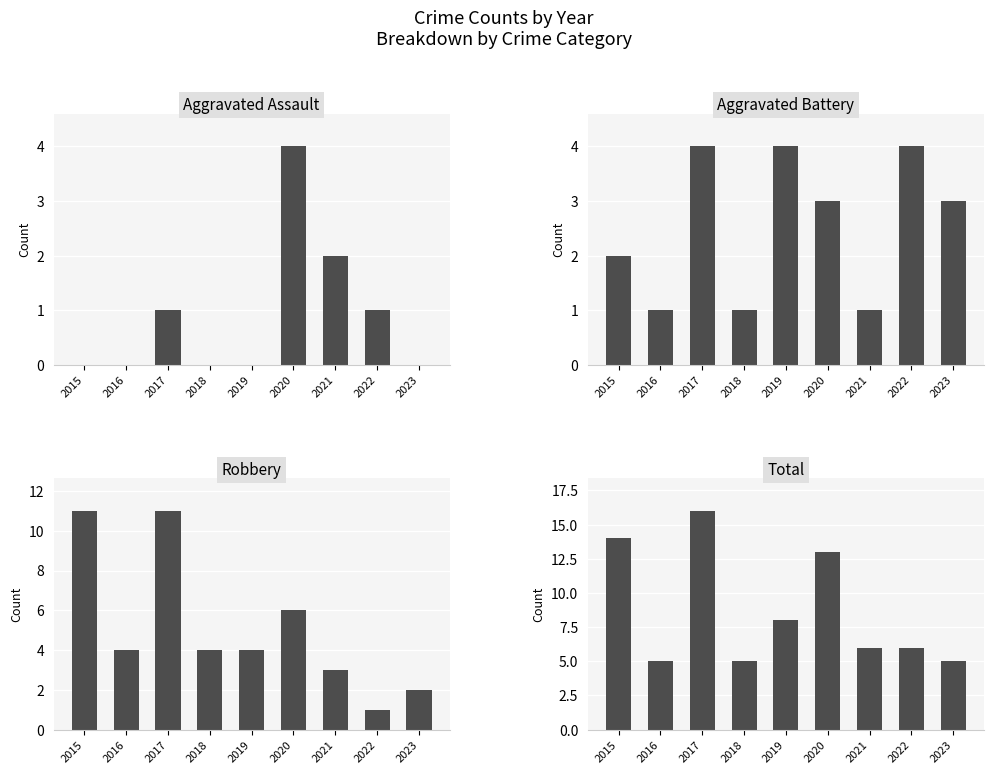

Reading right to left, extract all data points from this chart.

Aggravated Assault: 2023=0	2022=1	2021=2	2020=4	2019=0	2018=0	2017=1	2016=0	2015=0
Aggravated Battery: 2023=3	2022=4	2021=1	2020=3	2019=4	2018=1	2017=4	2016=1	2015=2
Robbery: 2023=2	2022=1	2021=3	2020=6	2019=4	2018=4	2017=11	2016=4	2015=11
Total: 2023=5	2022=6	2021=6	2020=13	2019=8	2018=5	2017=16	2016=5	2015=14